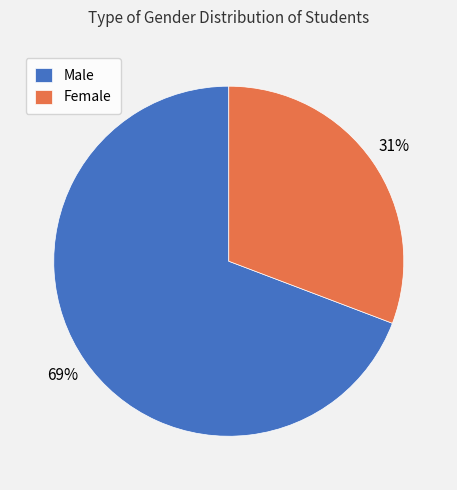

Which category accounts for the majority?

Male